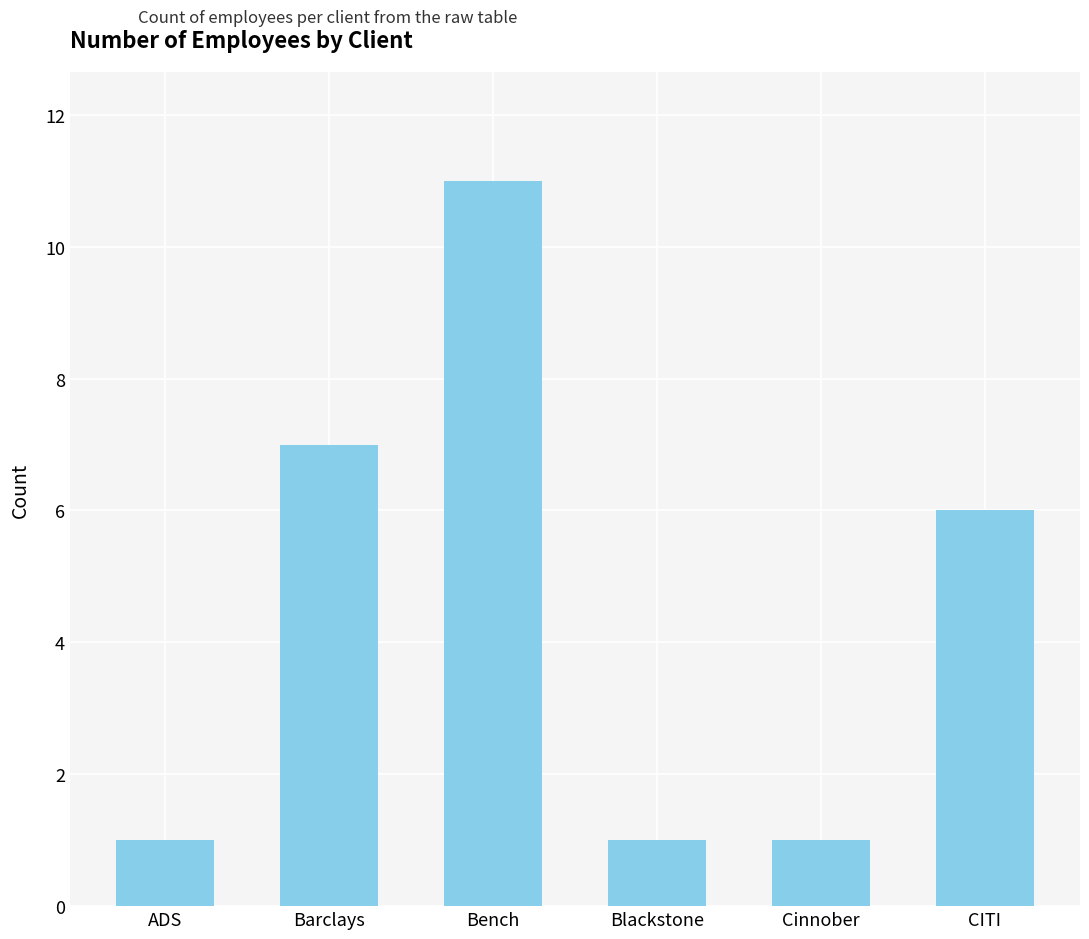

What is the difference between the values at Bench and ADS?

10